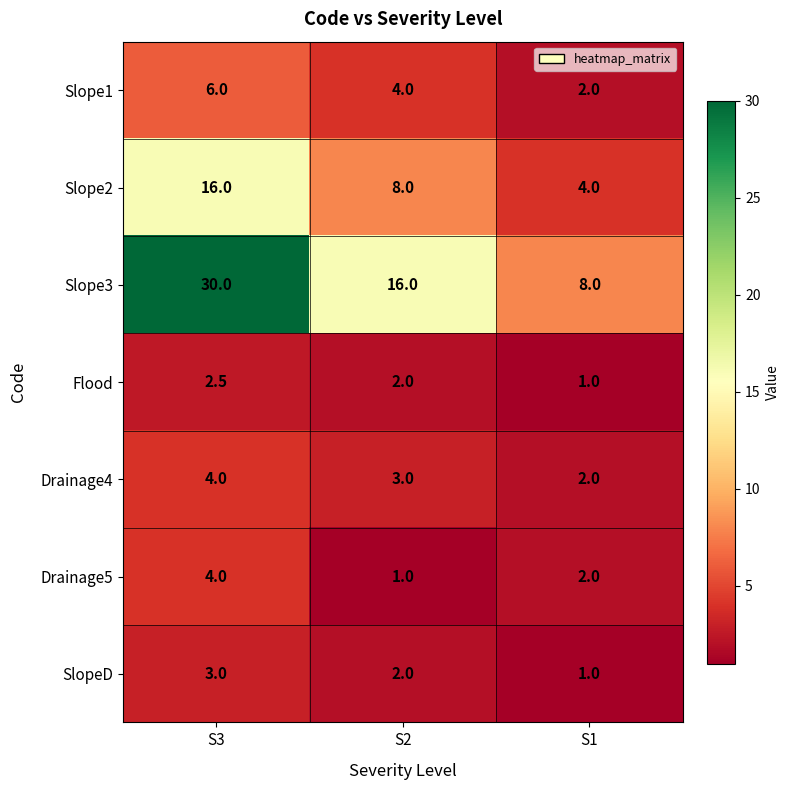

What is the sum of the Slope1 values at S3 and S2?

10.0